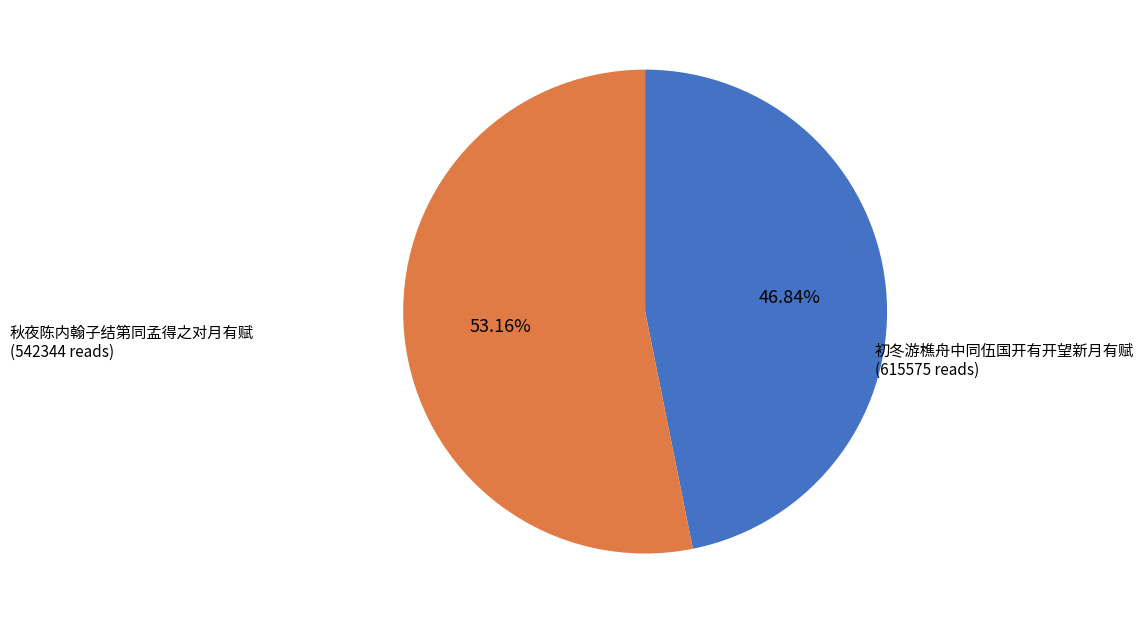

Does any single category account for the majority?

Yes